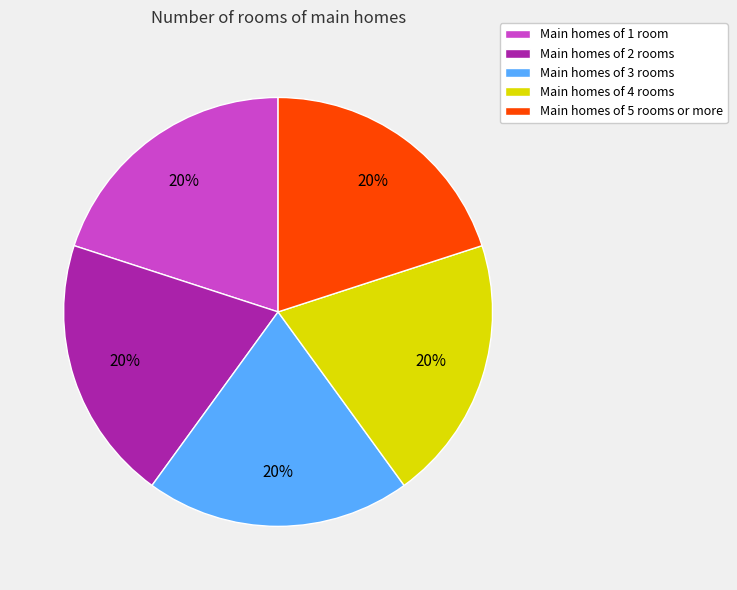

True or false: Main homes of 2 rooms accounts for 20% of the total.

True